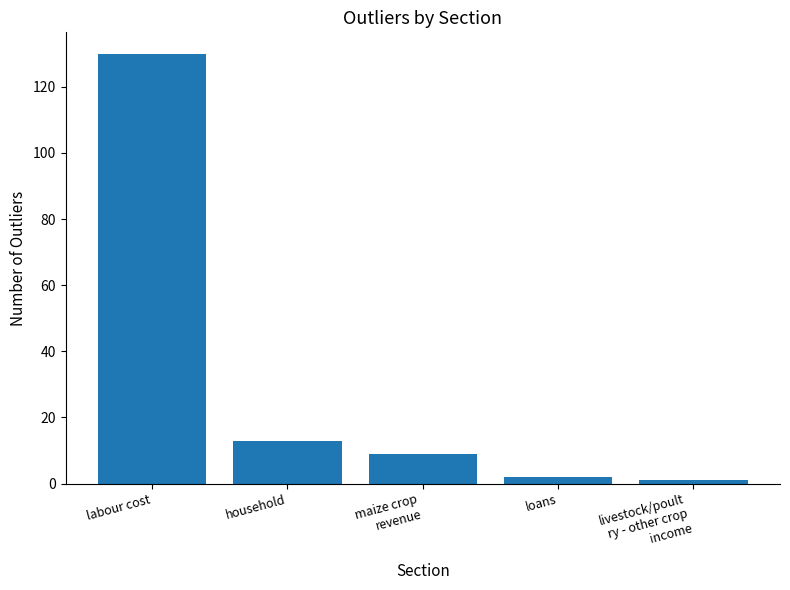

True or false: the data shows 217 at labour cost.

False